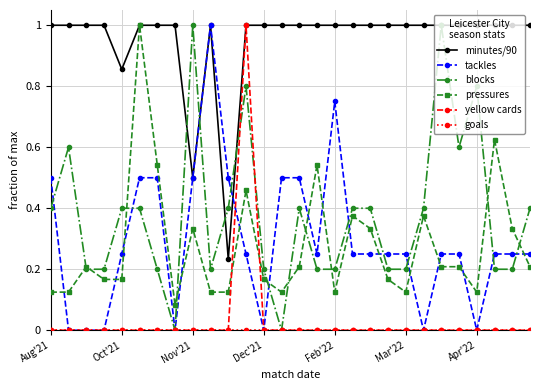

How many times do pressures and tackles cross each other?

14